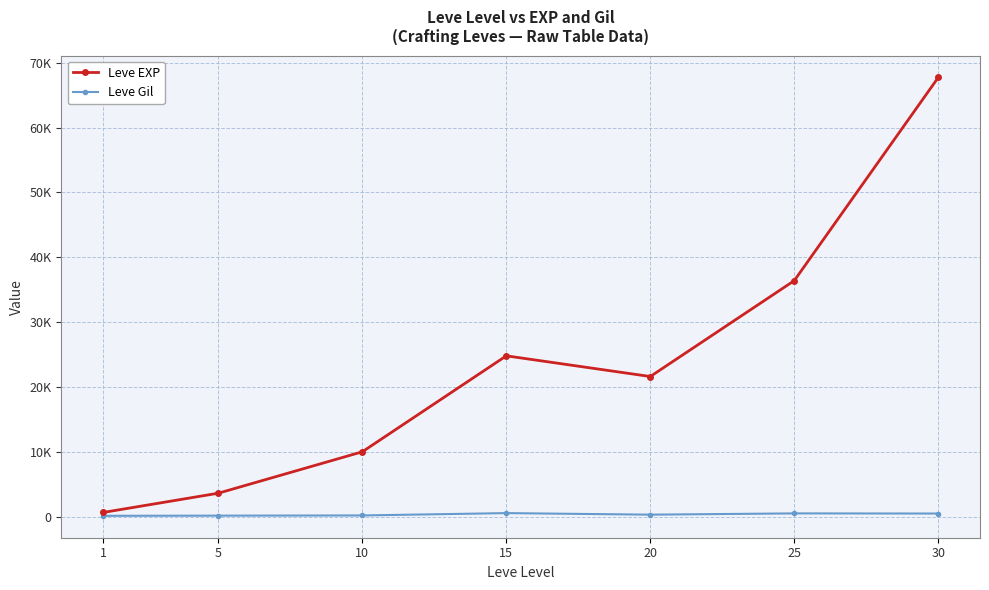

The value of Leve Gil at 15 is 222. True or false?

False